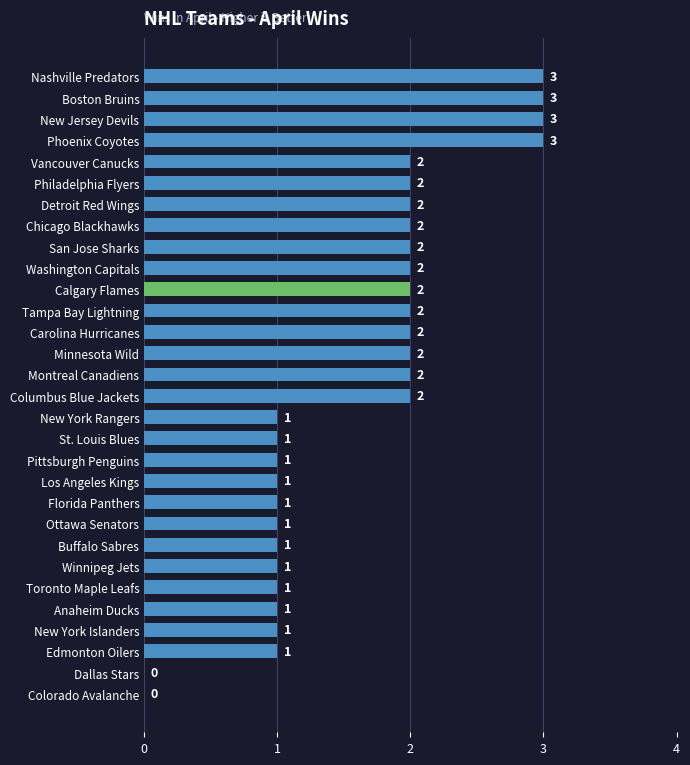

Does the chart contain stacked bars?

No